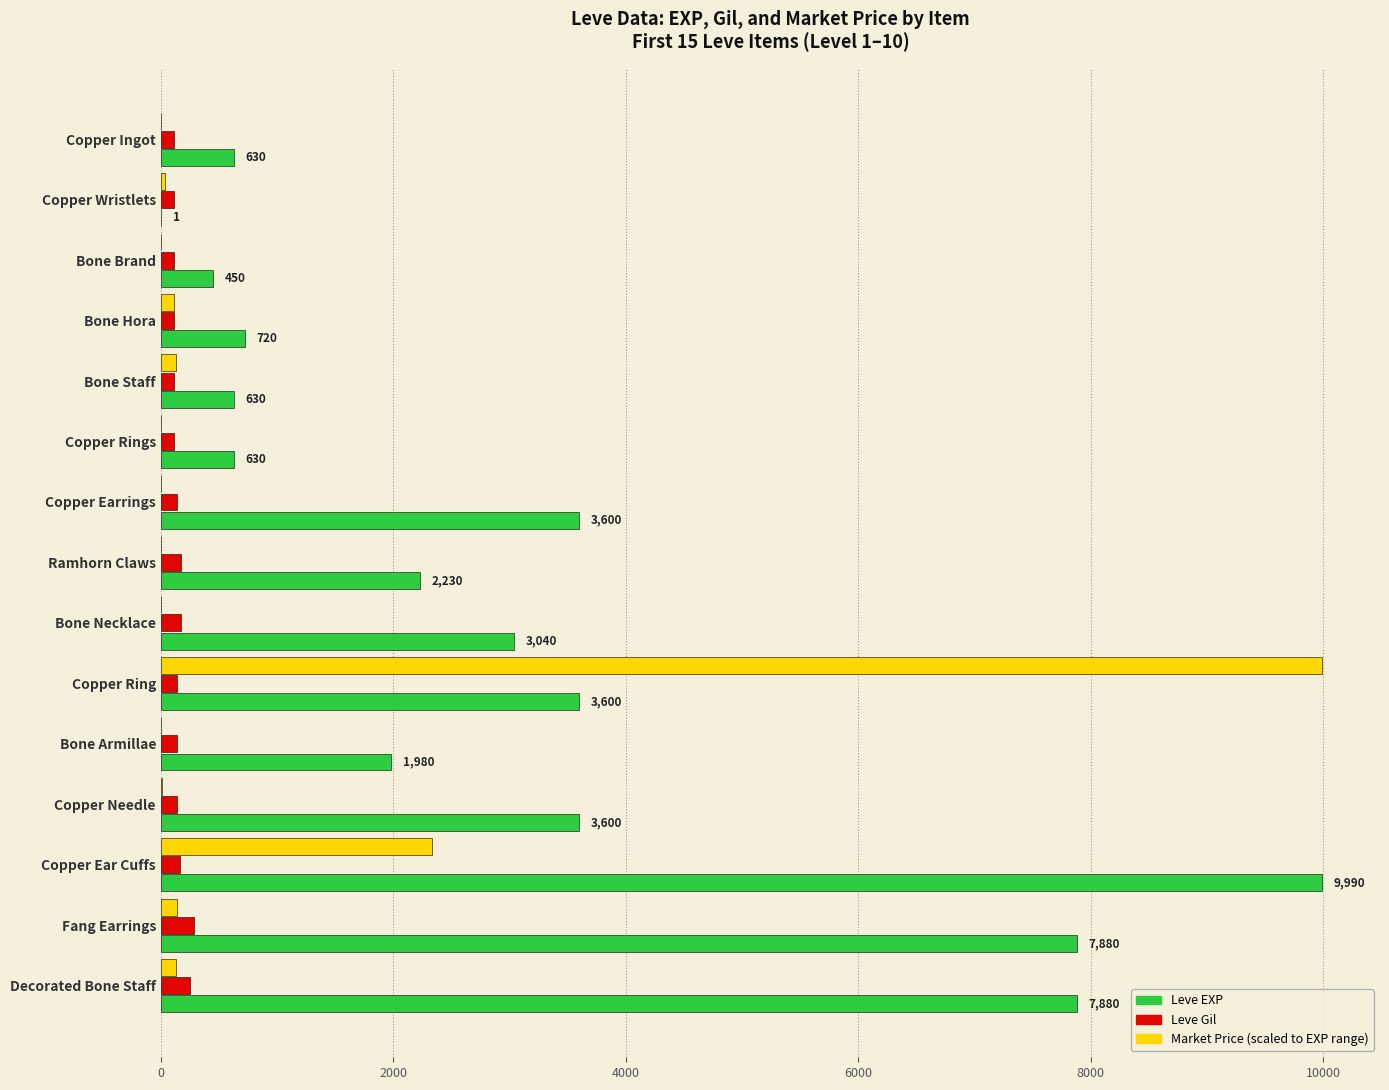

What is the maximum value shown in the chart?

9990.0